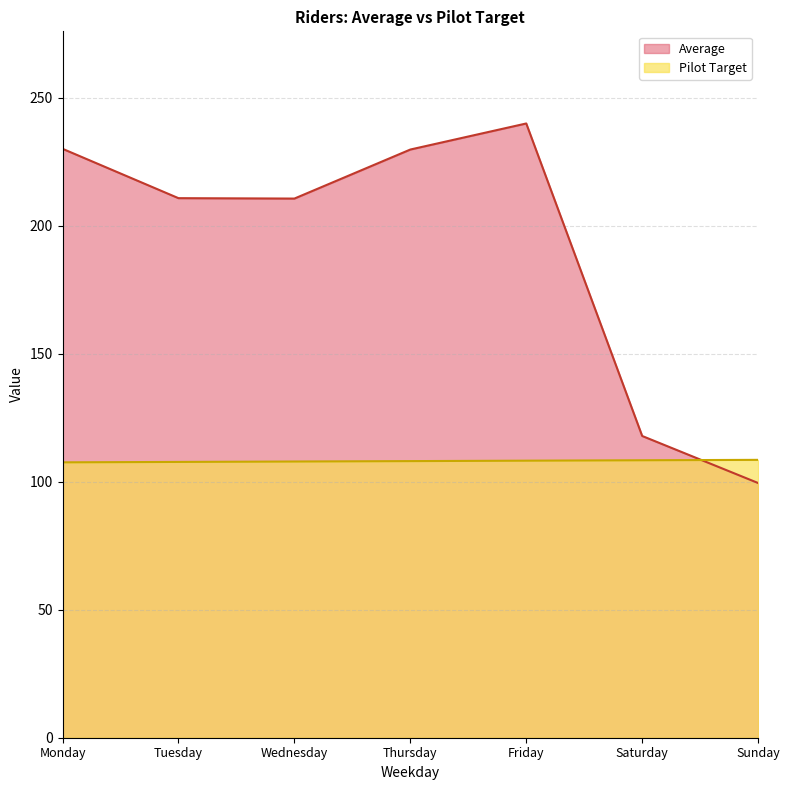

At Tuesday, list the series in order from smallest to largest.

Pilot Target, Average